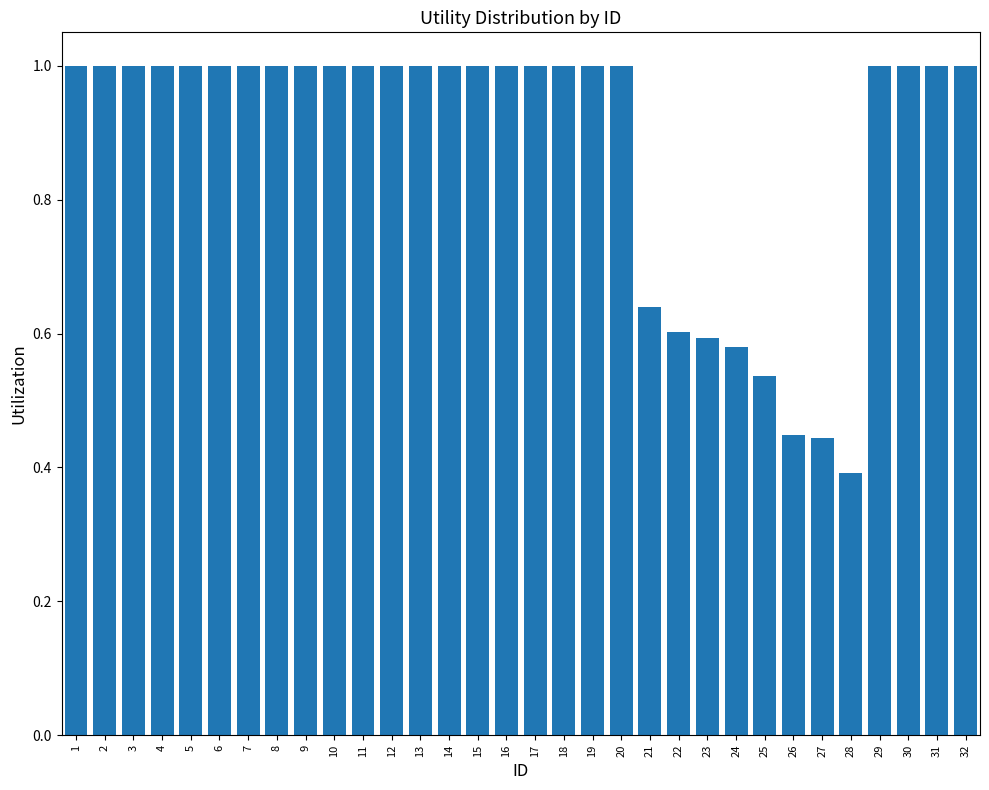

Is it true that the value at 23 is 0.3?

False